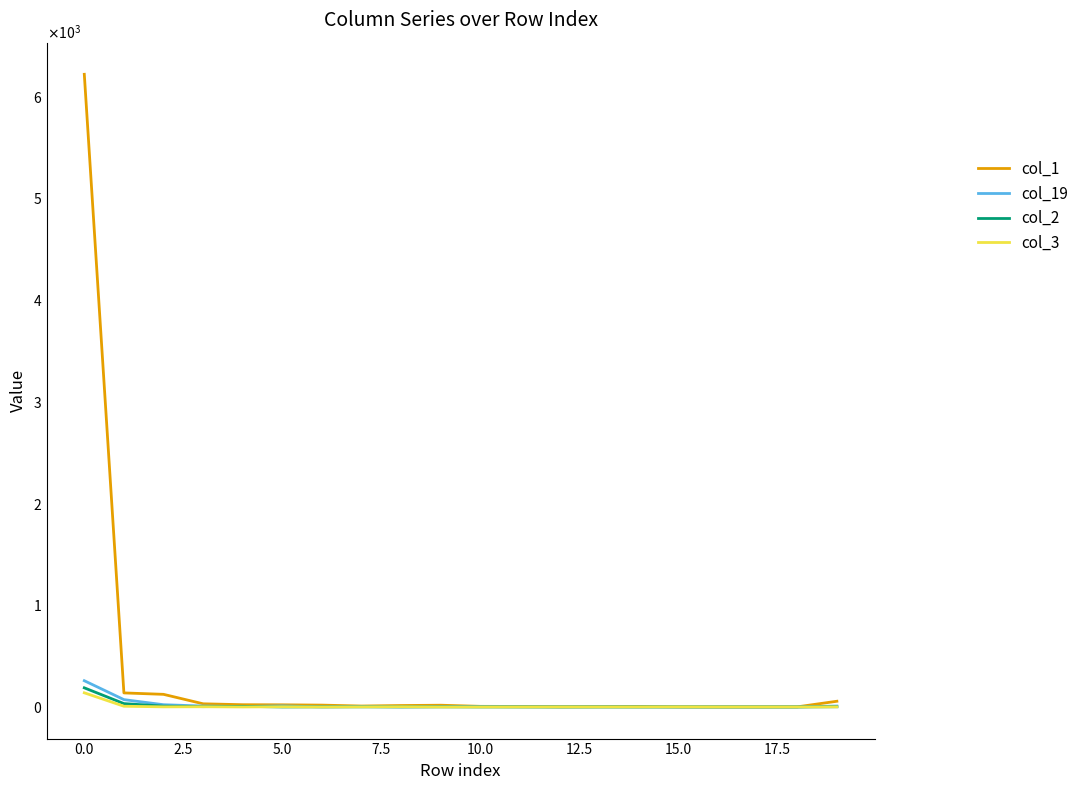

Is this an area chart (filled region under the line)?

No